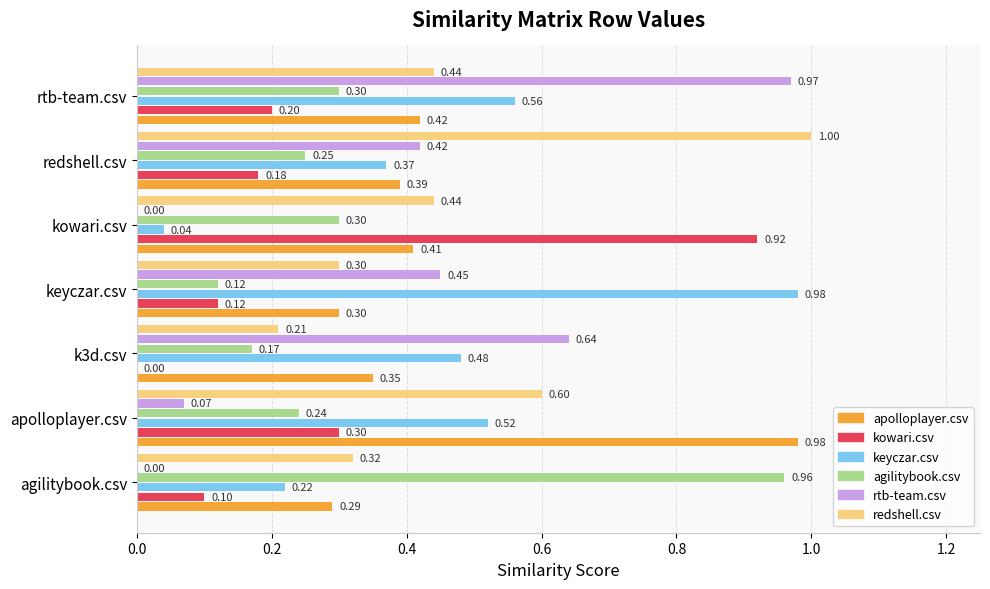

What is the sum of all keyczar.csv values?

3.2